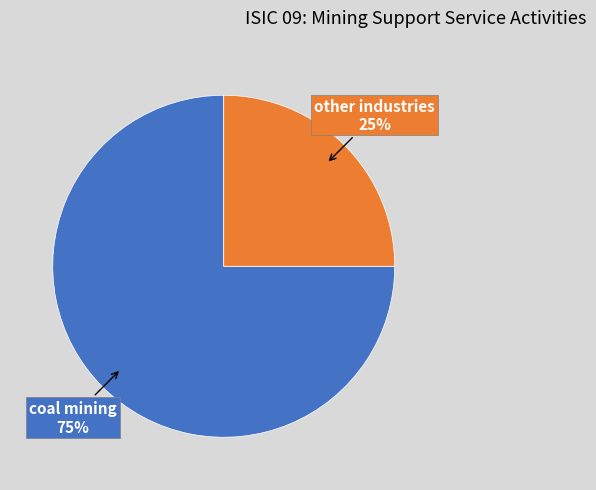

Which category has the biggest portion of the pie?

coal mining